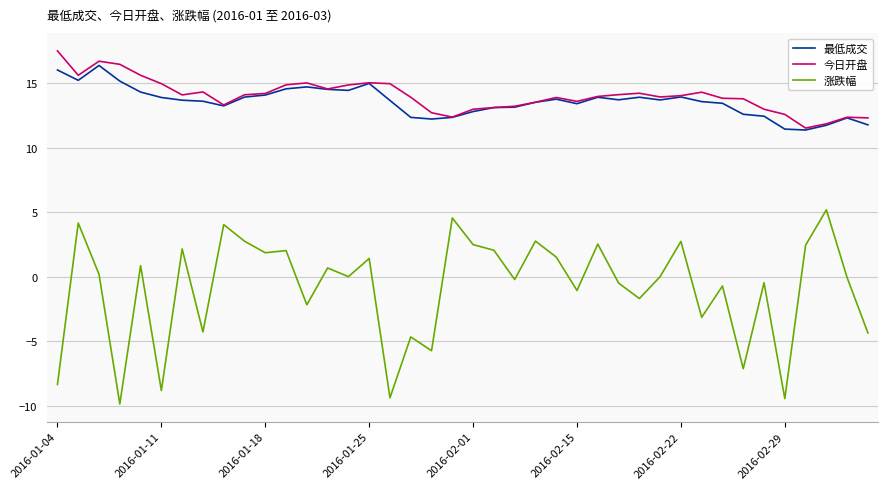

Count the number of data series in this chart.

3